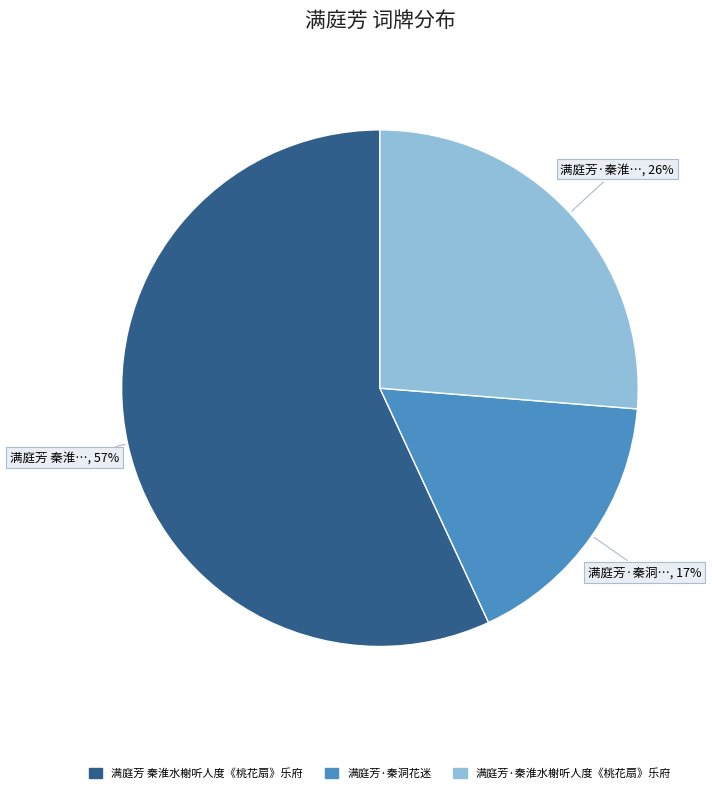

Which category has the biggest portion of the pie?

满庭芳 秦淮水榭听人度《桃花扇》乐府